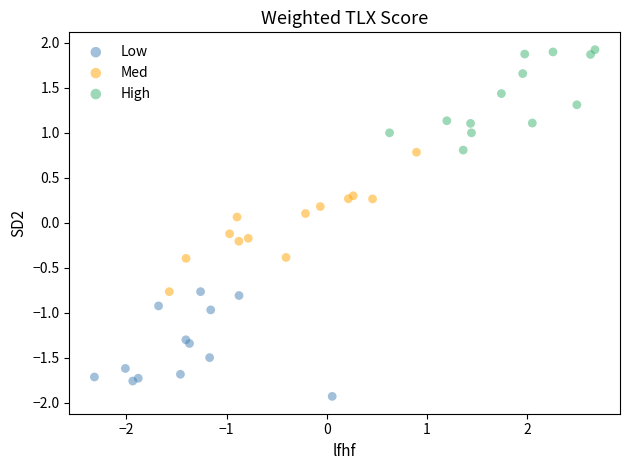

Which series reaches the maximum Y coordinate?

High